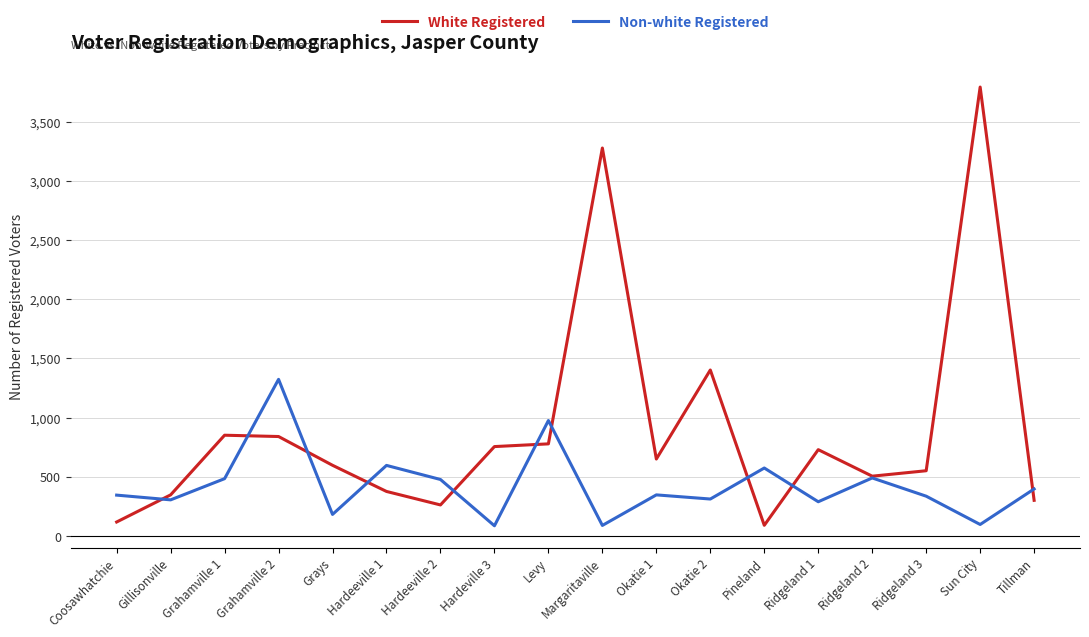

Rank the series by their average value, from highest to lowest.

White Registered, Non-white Registered